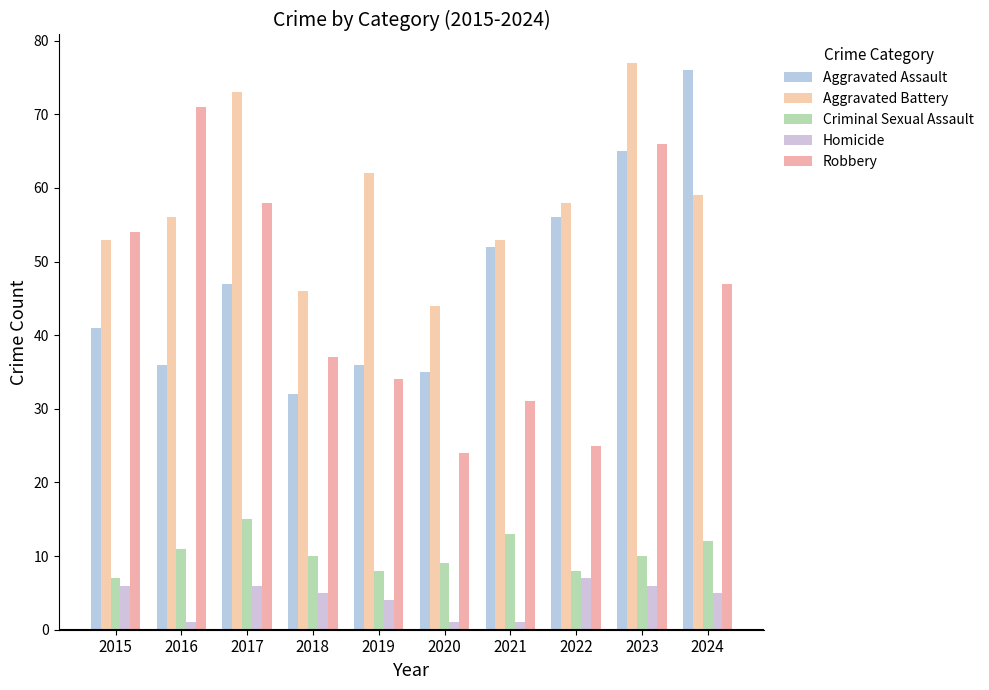

What is the greatest value displayed?

77